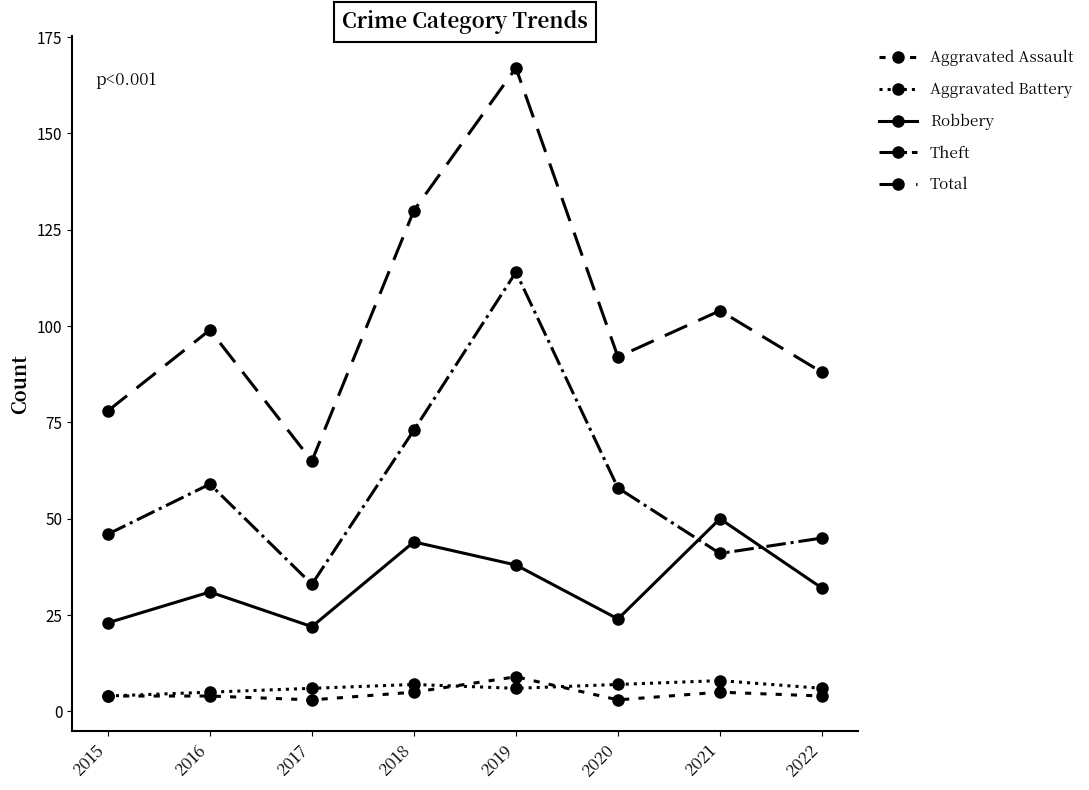

Which category has the lowest value in the Theft series?

2017